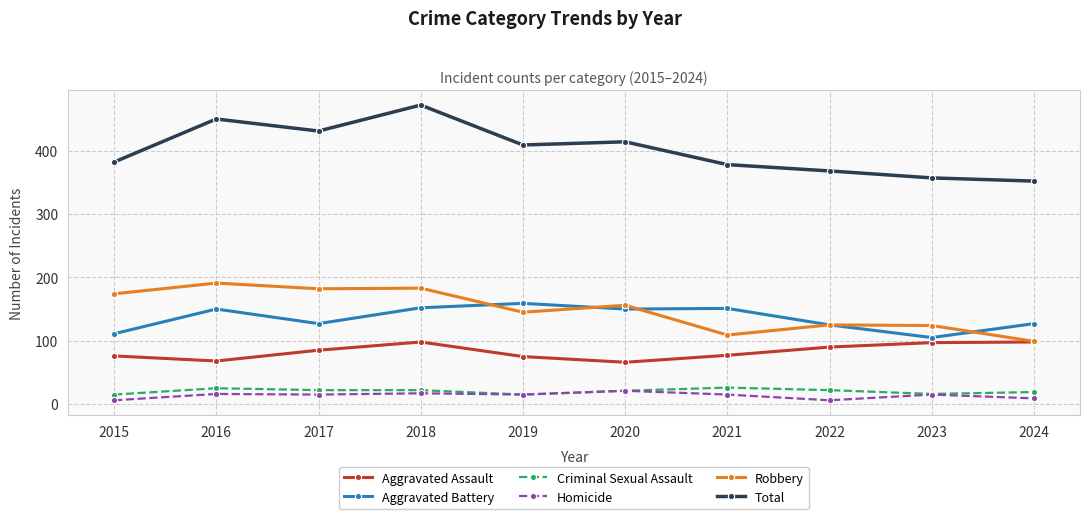

What is the smallest value displayed?

6